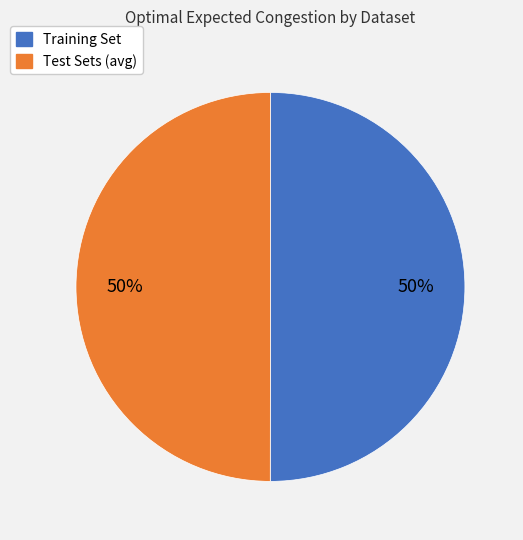

To the nearest percent, what is the average slice percentage?

50%